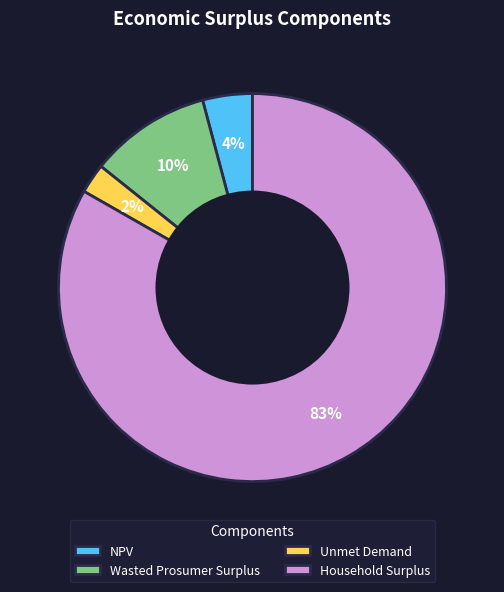

Which category has the biggest portion of the pie?

Household Surplus